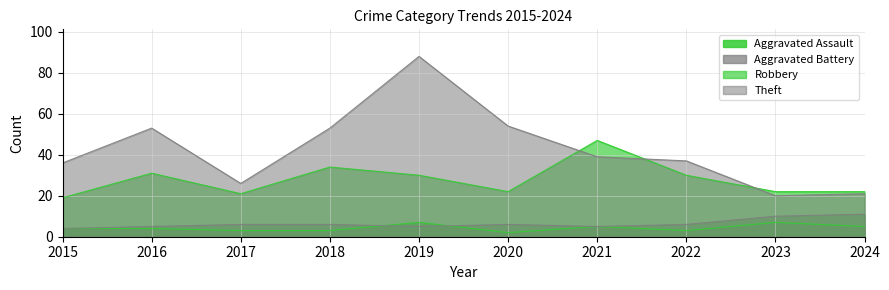

At 2023, list the series in order from largest to smallest.

Robbery, Theft, Aggravated Battery, Aggravated Assault